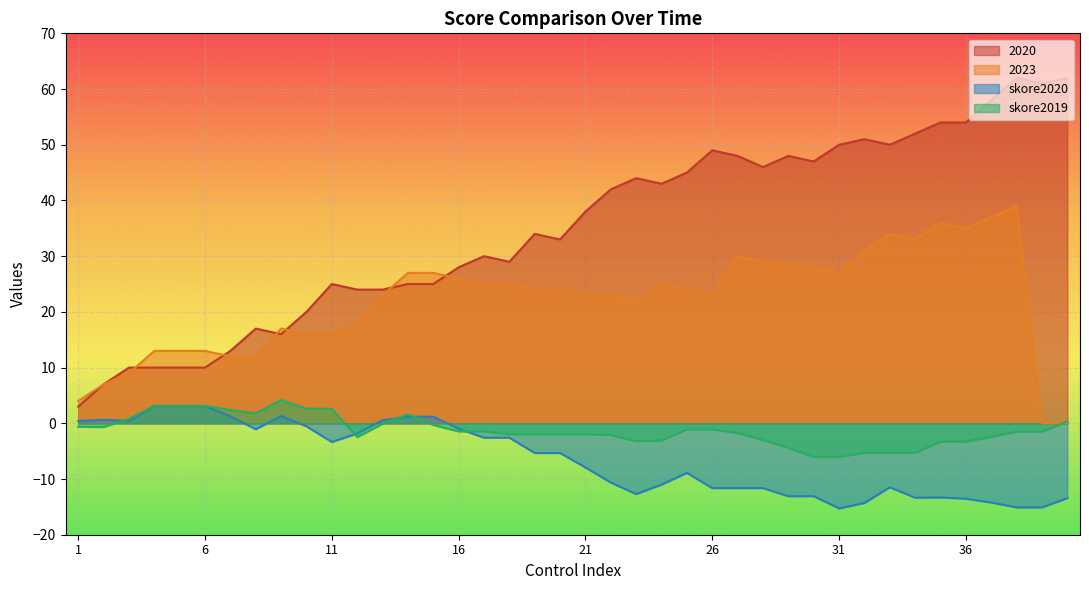

What is the smallest value displayed?

-15.3